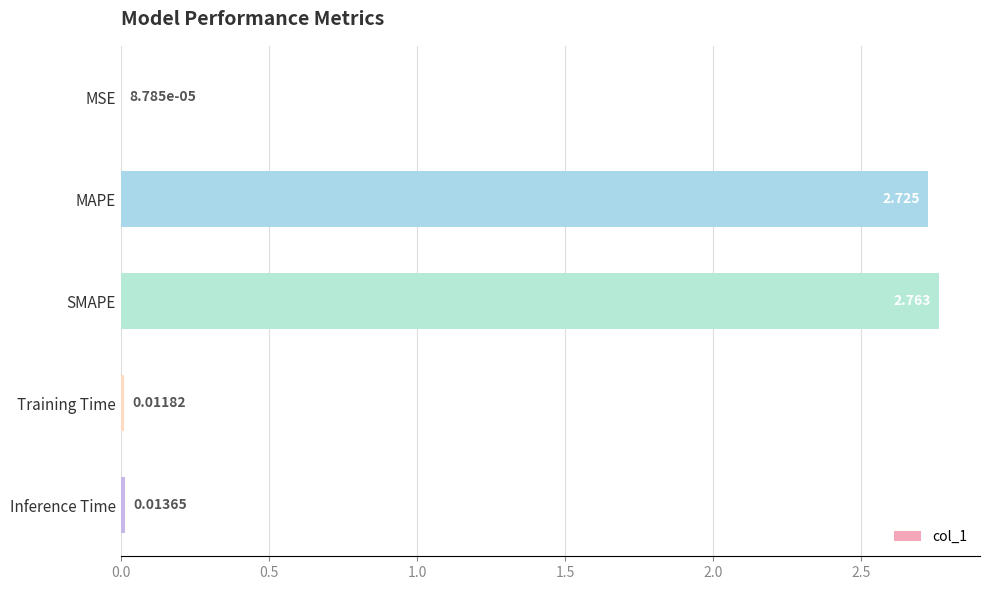

Where is the data nearest to the value 1?

Inference Time